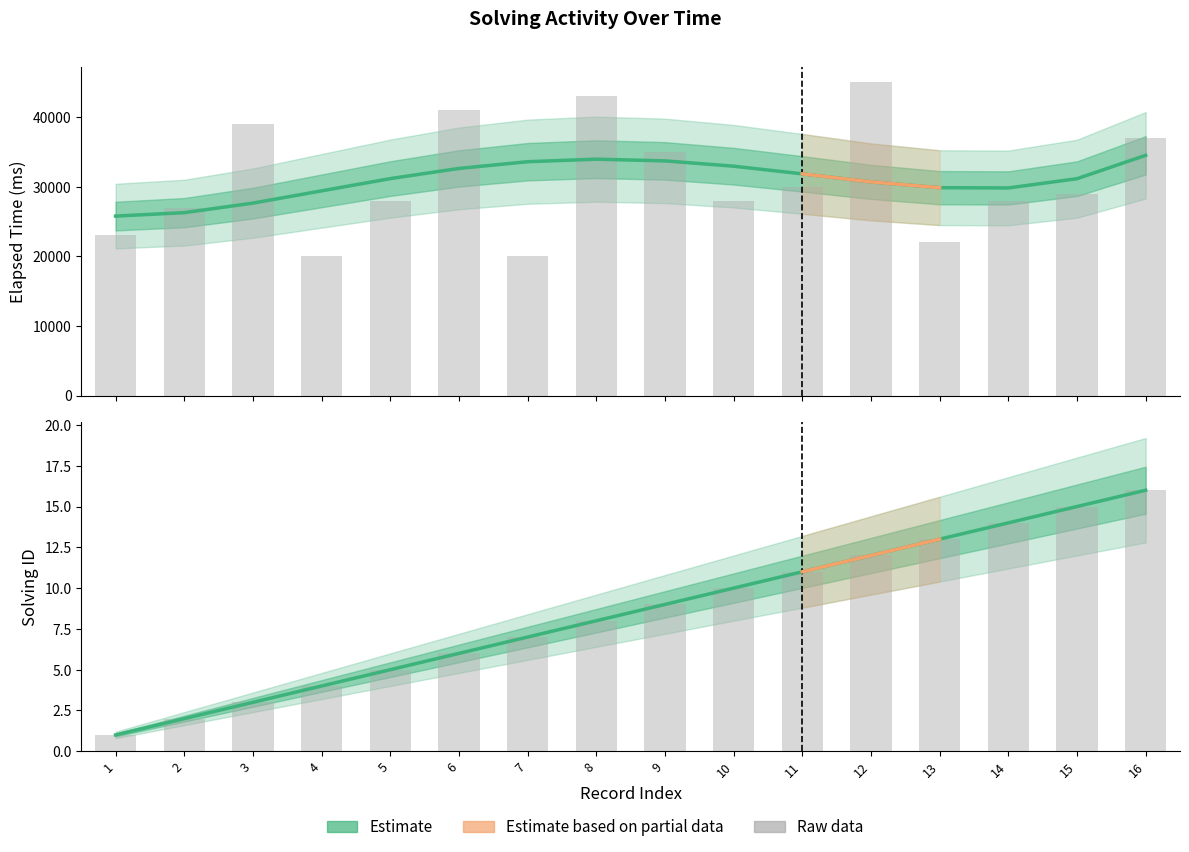

Is the value of Solving ID (smooth) at 7 greater than the value of Elapsed Time (smooth) at 10?

No